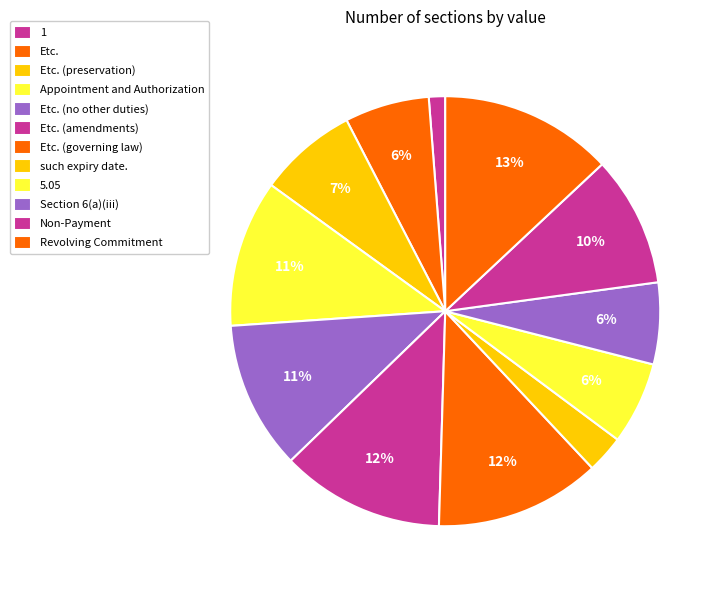

Does Etc. (no other duties) represent more than half of the total?

No